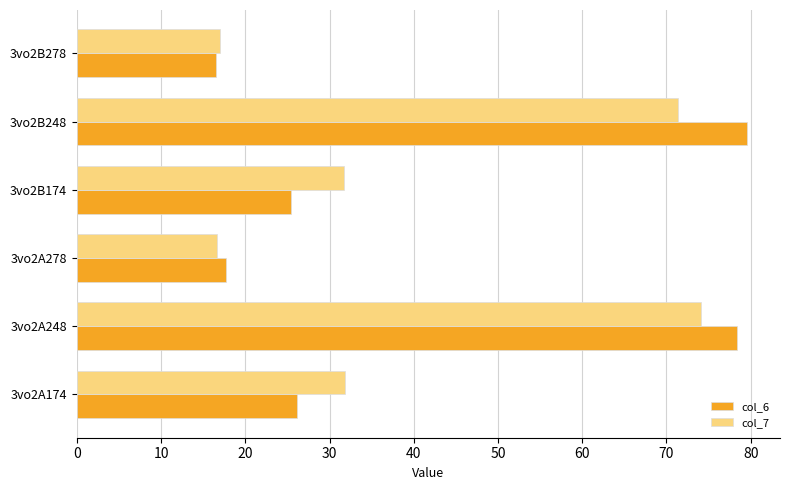

True or false: col_7 has a value of 74.0 at 3vo2A248.

True